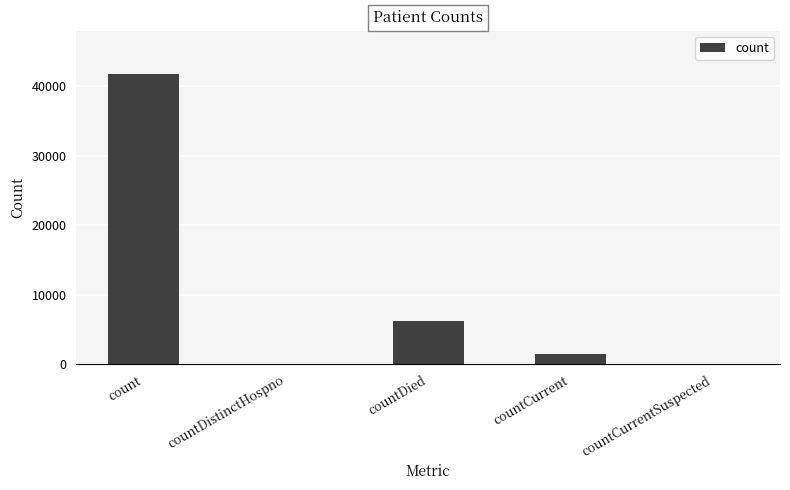

Is it true that the value at count is 41769?

True